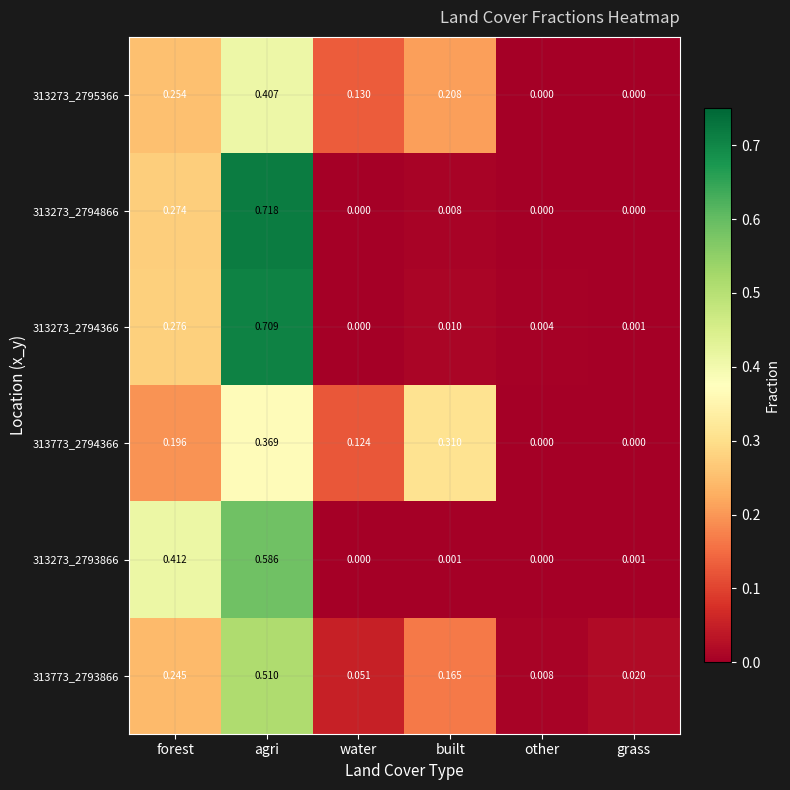

Is the value of 313773_2793866 at built greater than the value of 313273_2795366 at built?

No